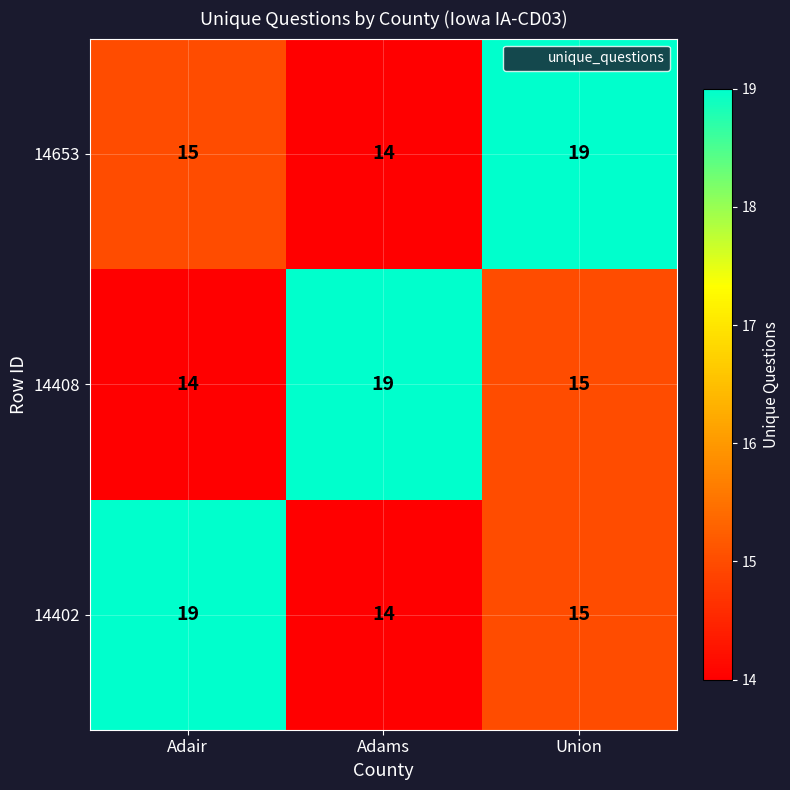

What is the difference between the maximum and minimum values in the 14653 series?

5